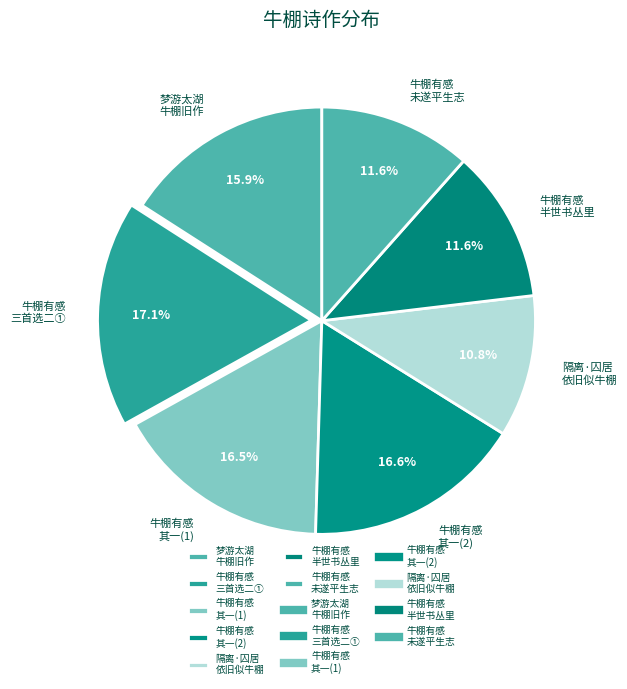

To the nearest percent, what is the difference between the largest and smallest slice percentages?

6%